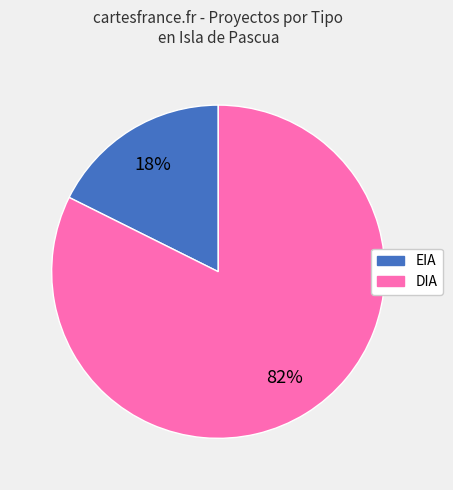

Is it true that DIA is 71% of the pie?

False